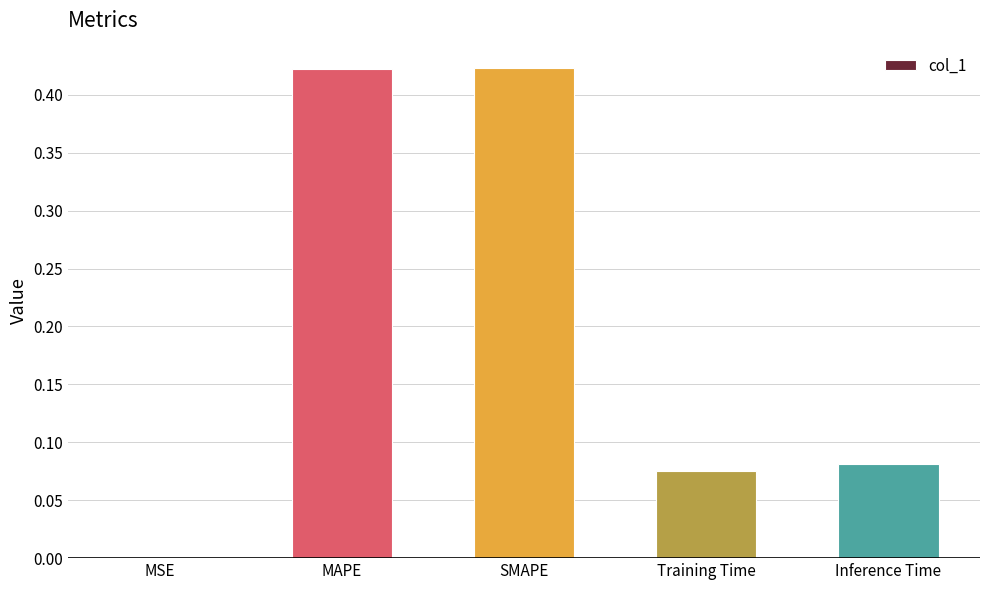

Between MAPE and Inference Time, which is larger?

MAPE